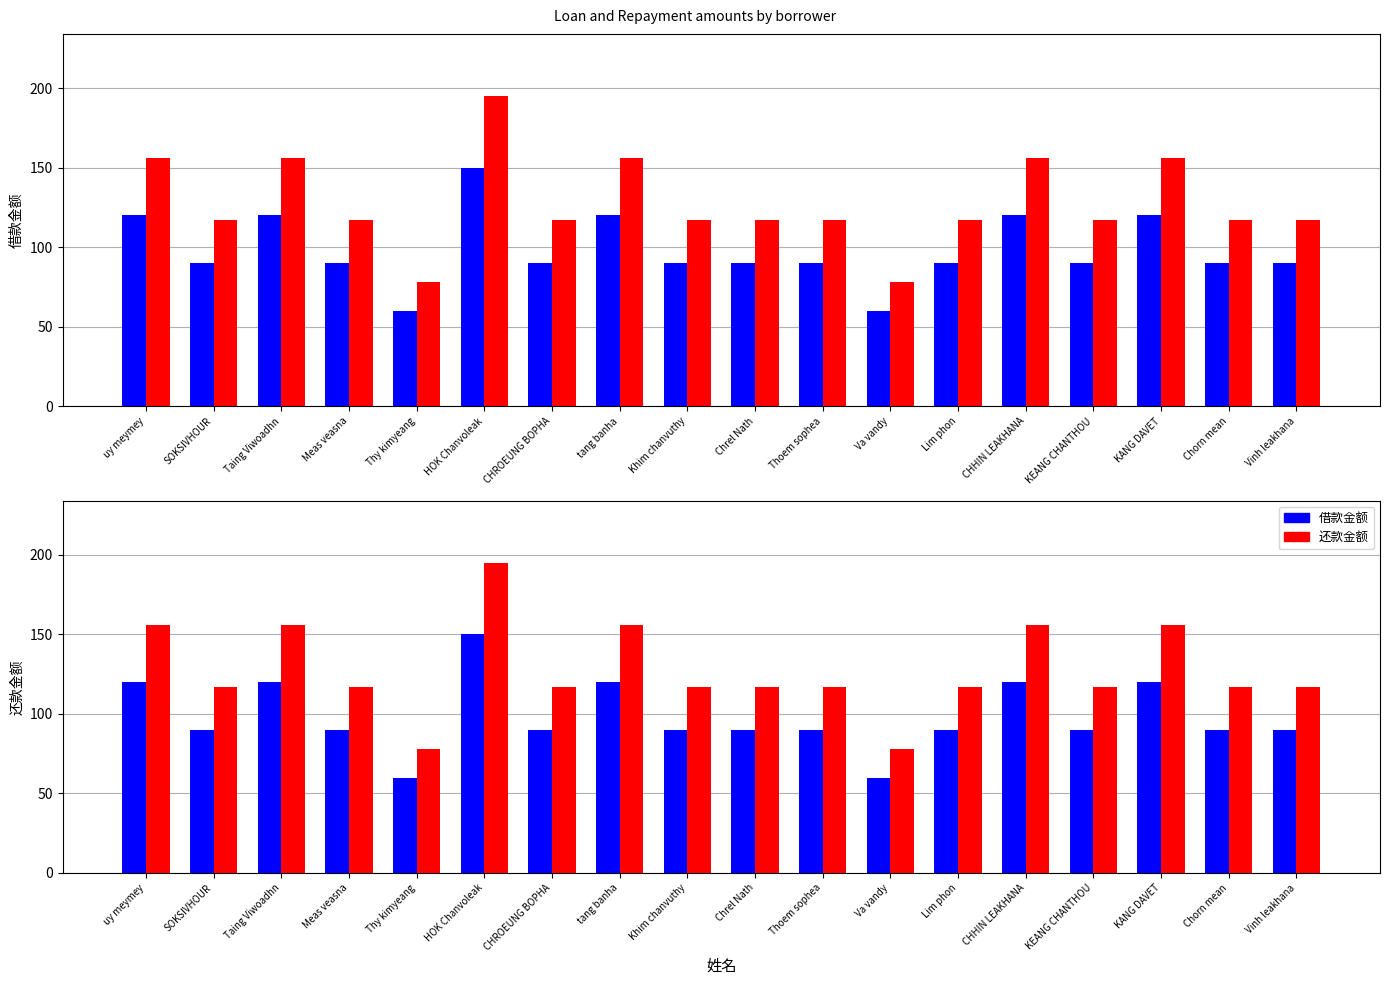

At which label does 还款金额 reach its minimum?

Thy kimyeang